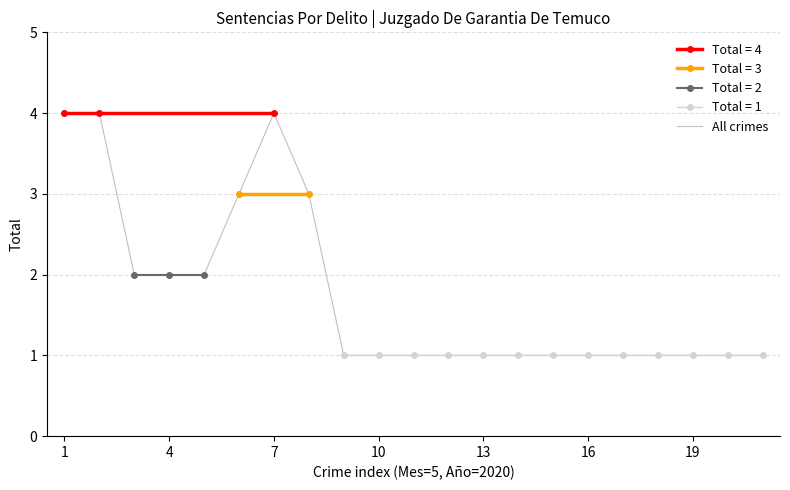

Reading left to right, what are all the values shown in this chart?

4	4	2	2	2	3	4	3	1	1	1	1	1	1	1	1	1	1	1	1	1